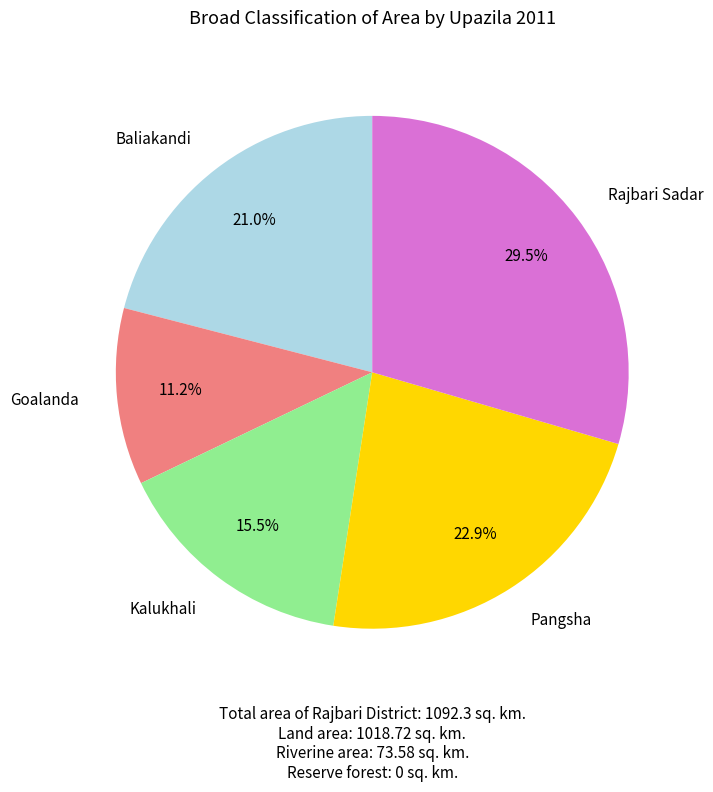

Does any single category account for the majority?

No